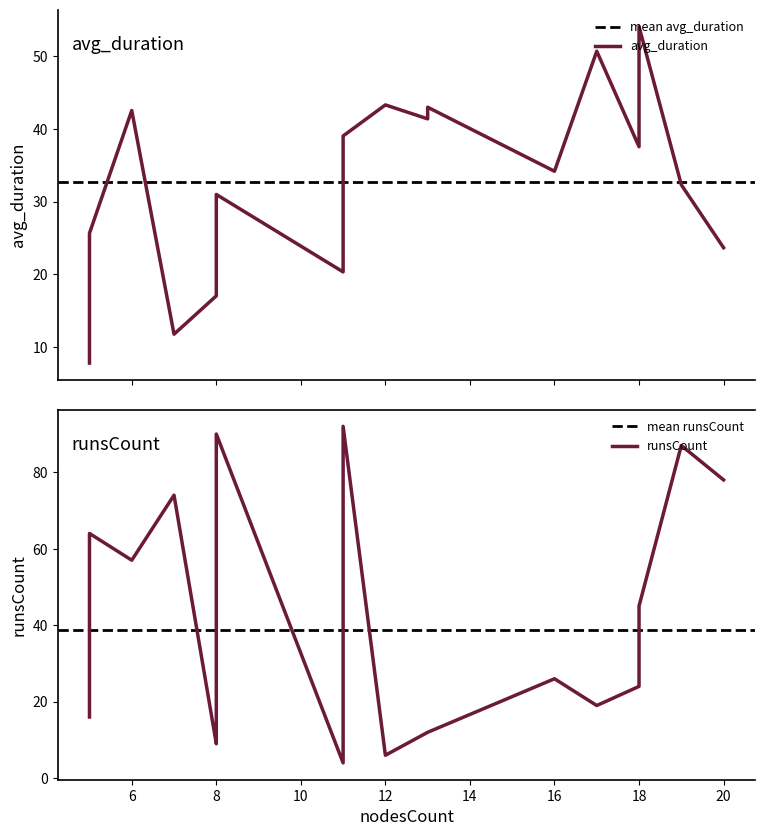

What is the highest value of the avg_duration series?

54.1